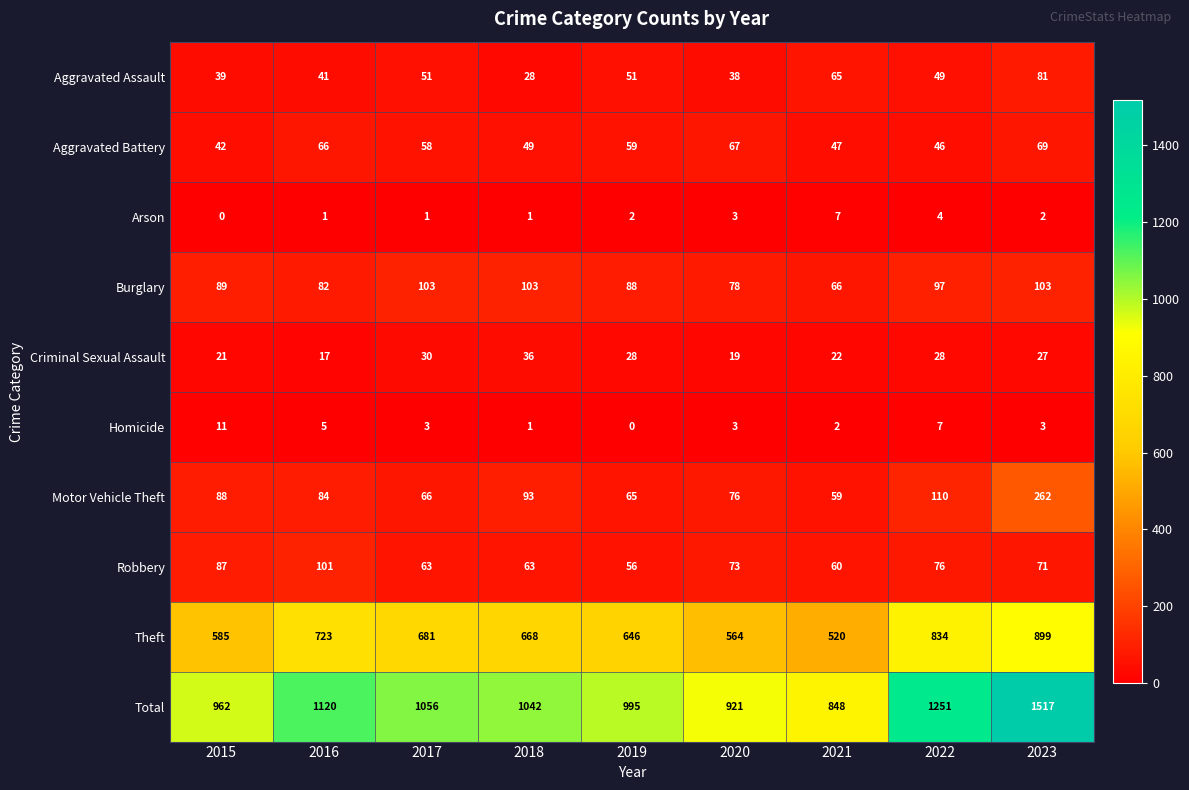

What is the maximum value for Total?

1517